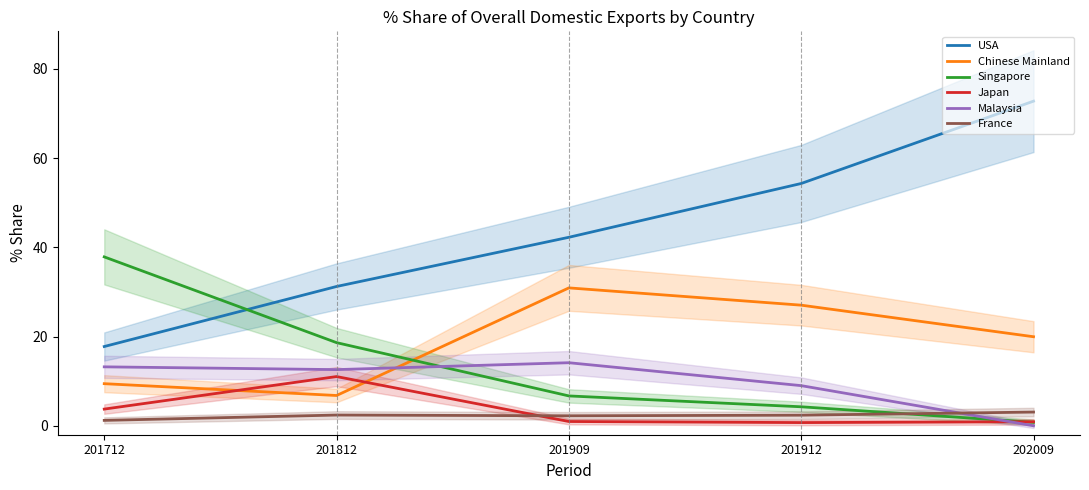

True or false: Malaysia and USA intersect in this chart.

False